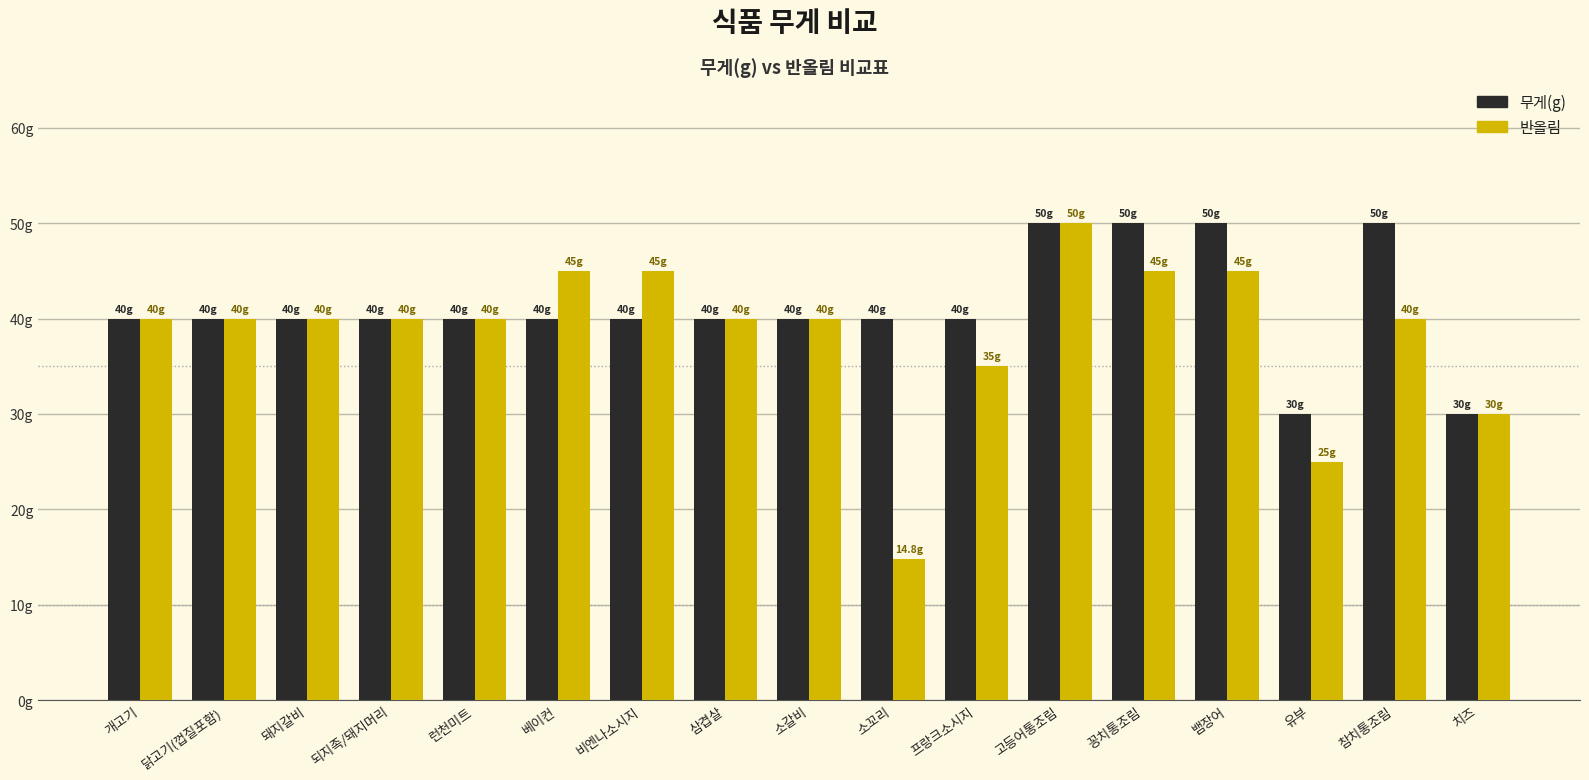

The 반올림 series shows 40.0 at 소갈비. True or false?

True